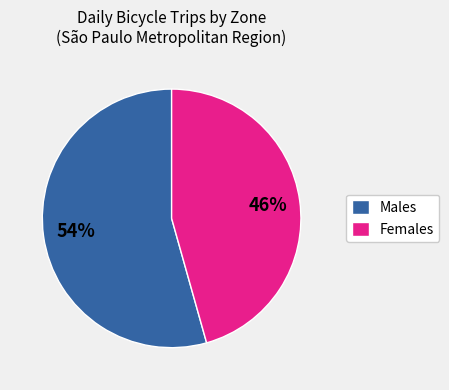

To the nearest percent, what is the combined percentage of Females and Males?

100%